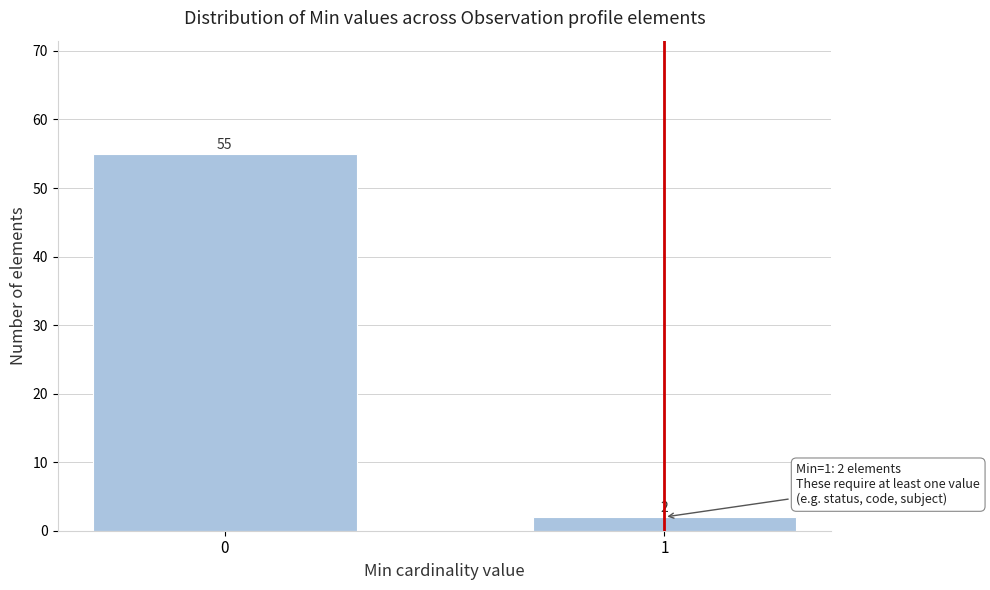

Reading left to right, list all the values displayed in this chart.

55	2